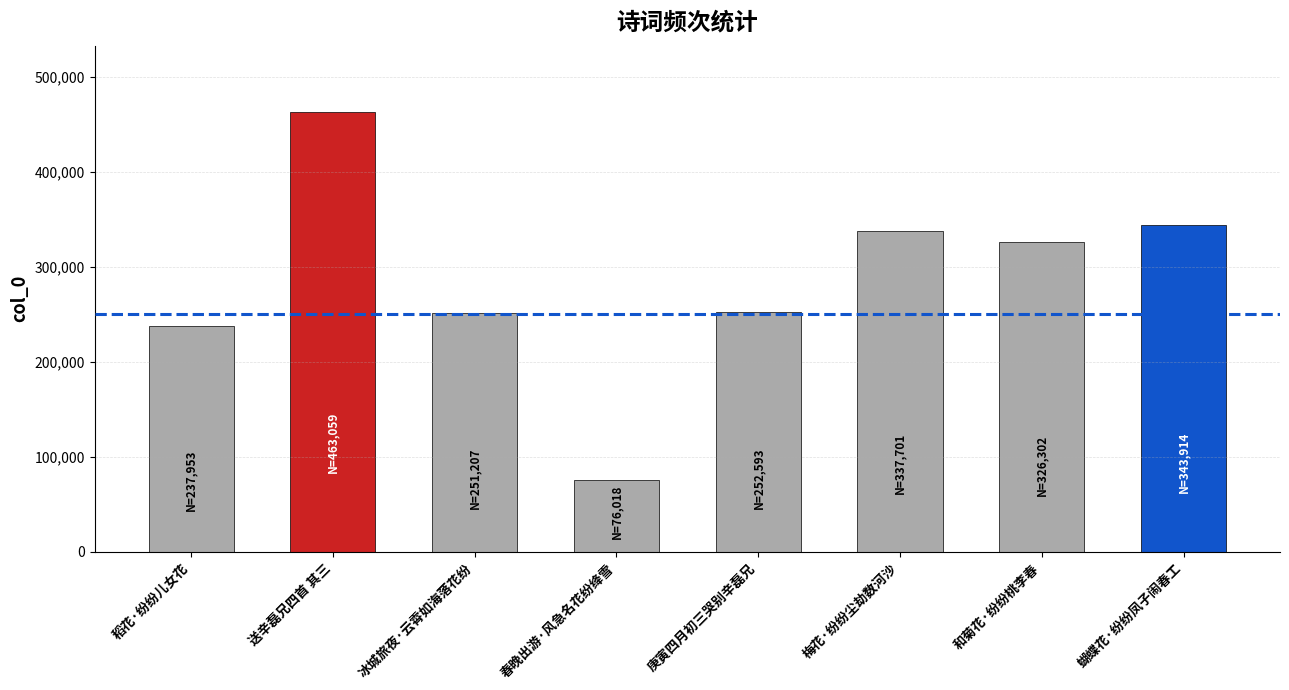

What value does the data have at 梅花·纷纷尘劫数河沙?

337701